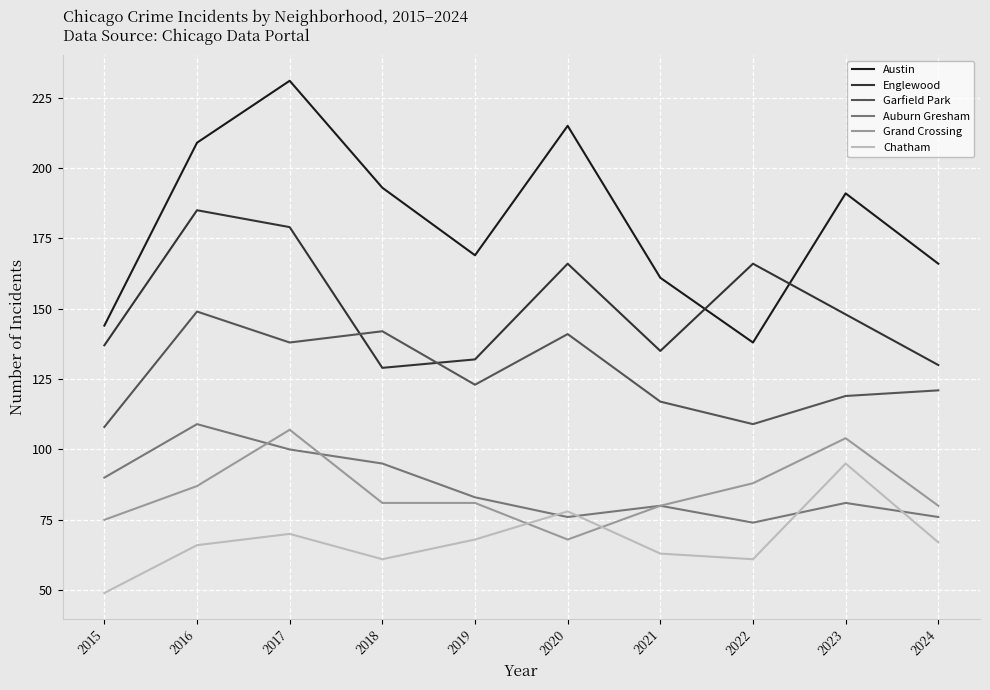

Read the Austin value at 2023, to the nearest 10.

190